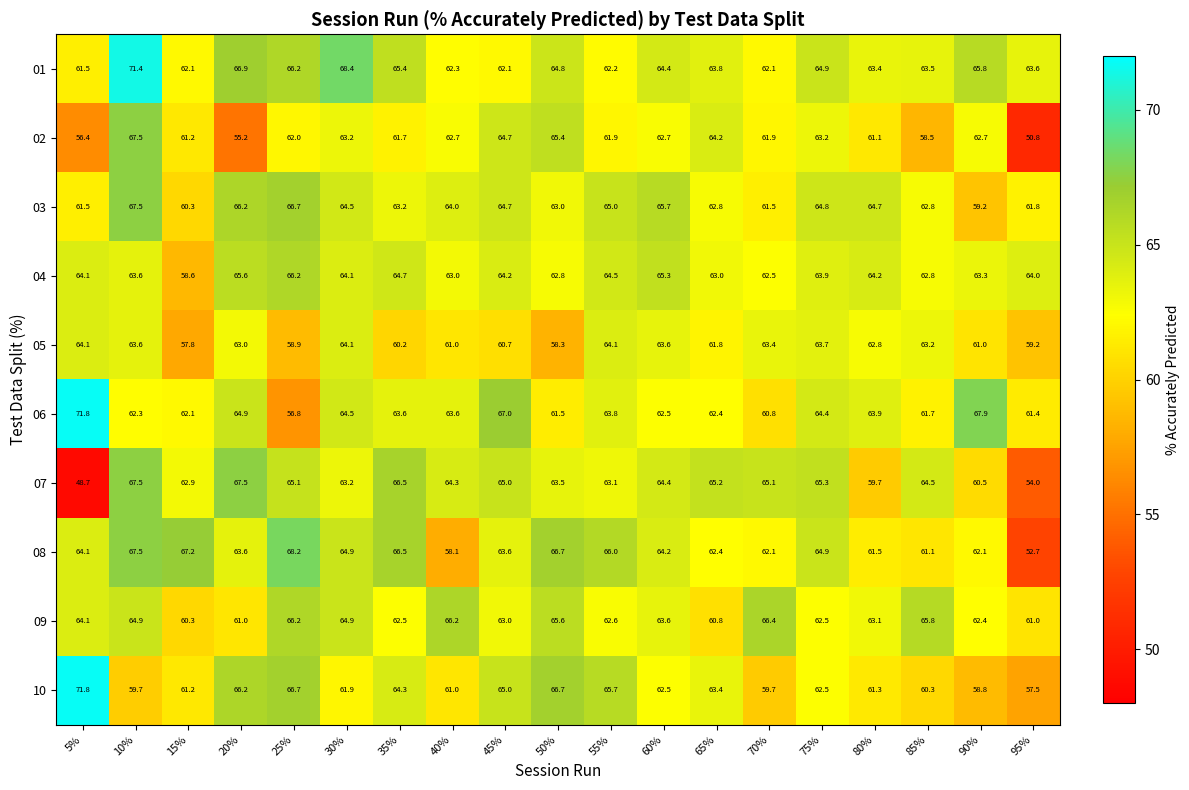

What is the average value of the 06 series?

63.5